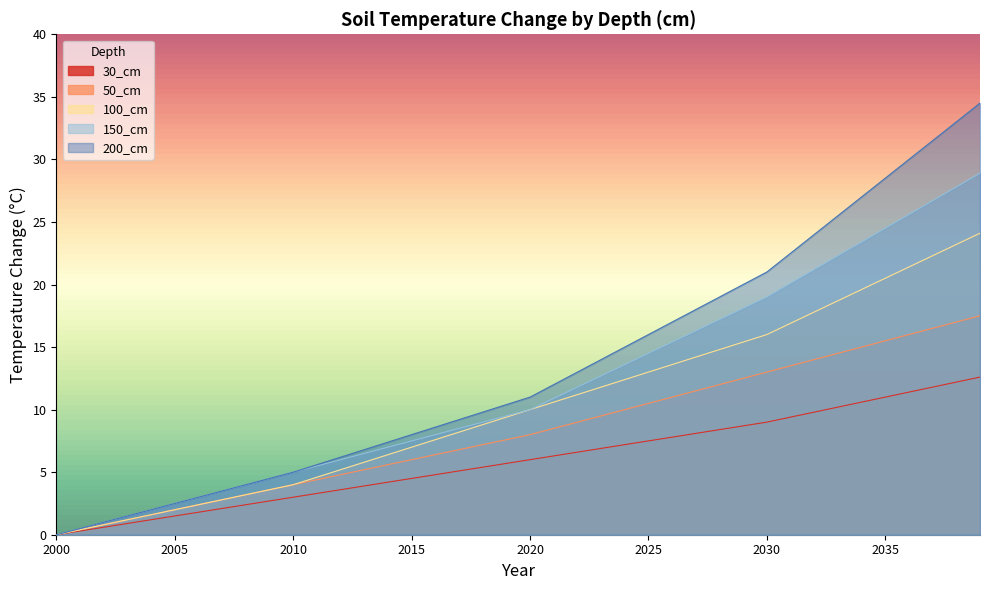

What is the average value of the 30_cm series?

6.0